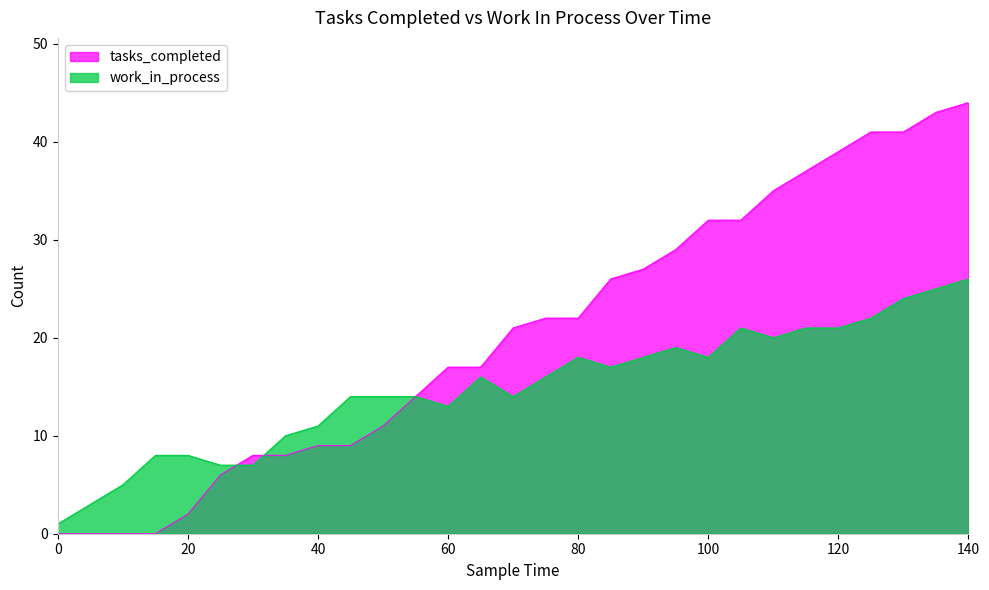

What are all the series names shown in the legend?

tasks_completed, work_in_process